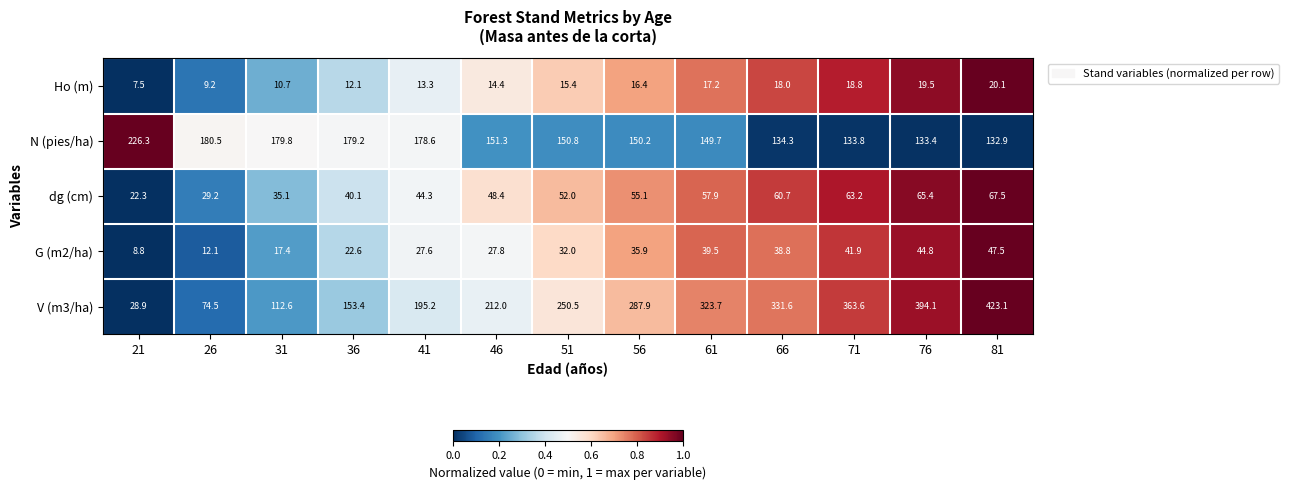

What is the difference between the highest and lowest values at 51?

235.1